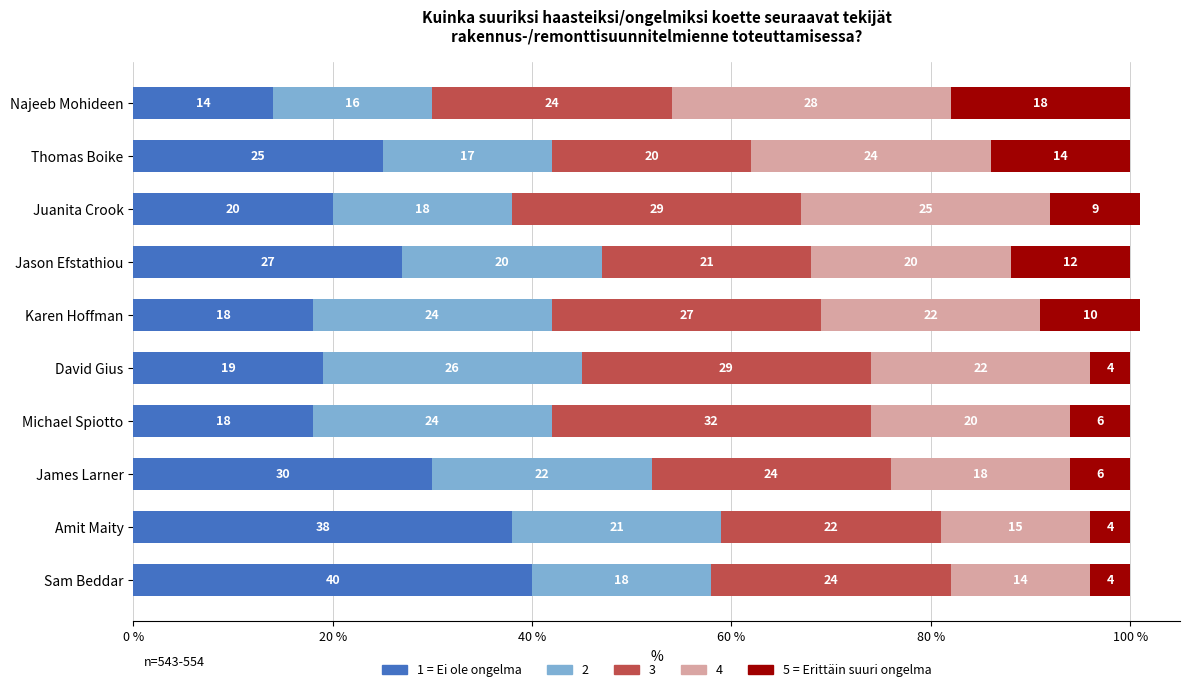

What are all the series names shown in the legend?

1 = Ei ole ongelma, 2, 3, 4, 5 = Erittäin suuri ongelma